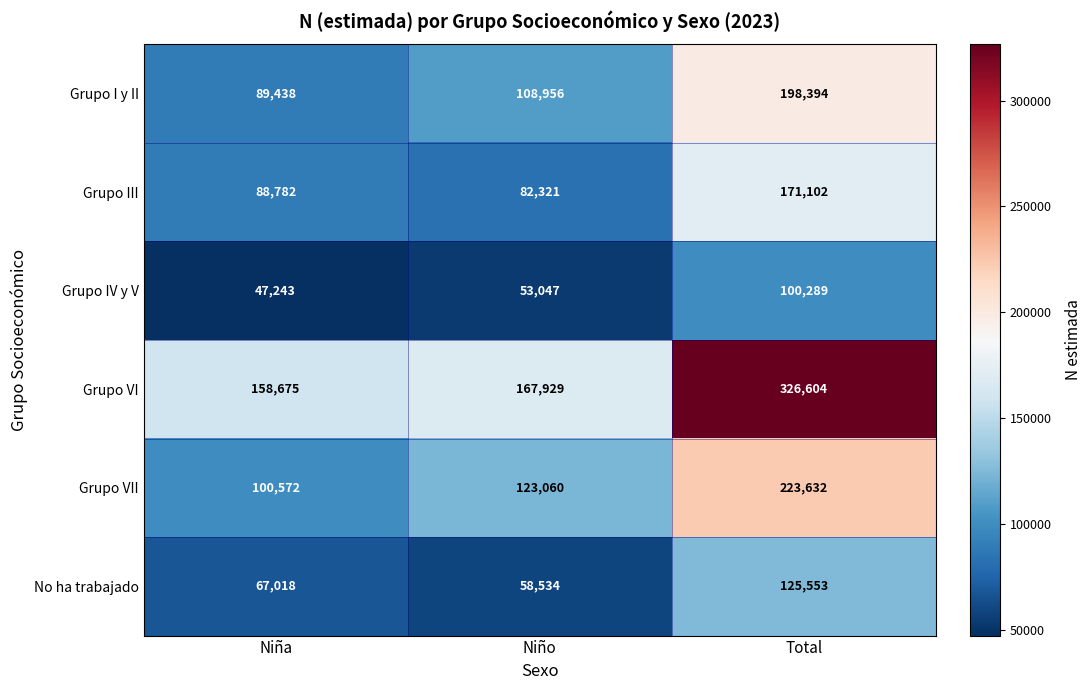

At which category does the chart reach its peak across all series?

Total